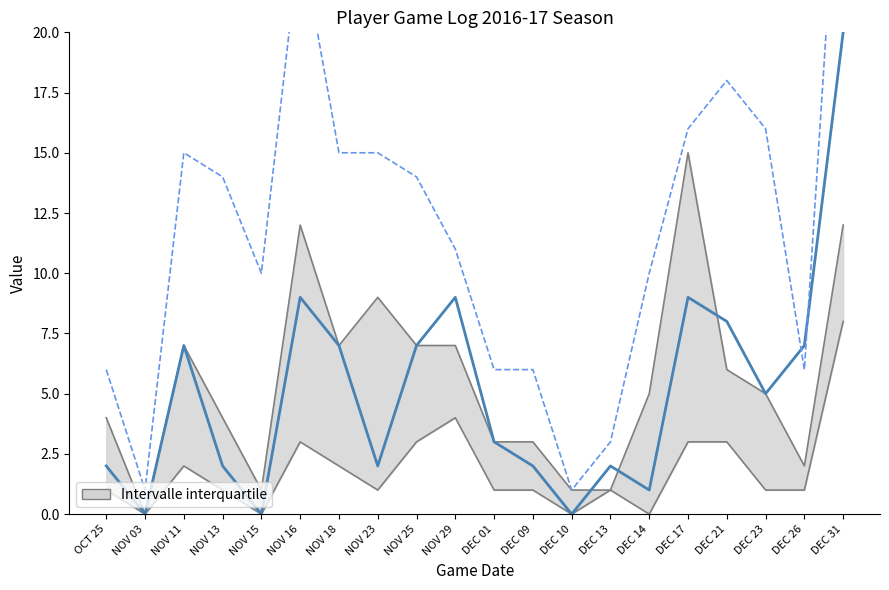

At which category does MIN reach its first local peak?

NOV 11